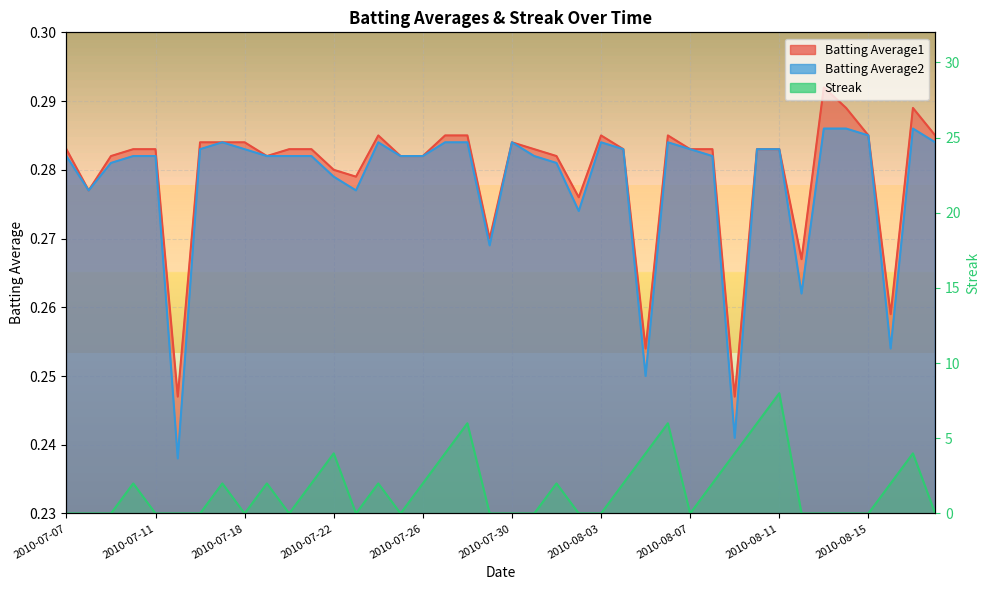

At which category does Batting Average2 reach its first local peak?

2010-07-17